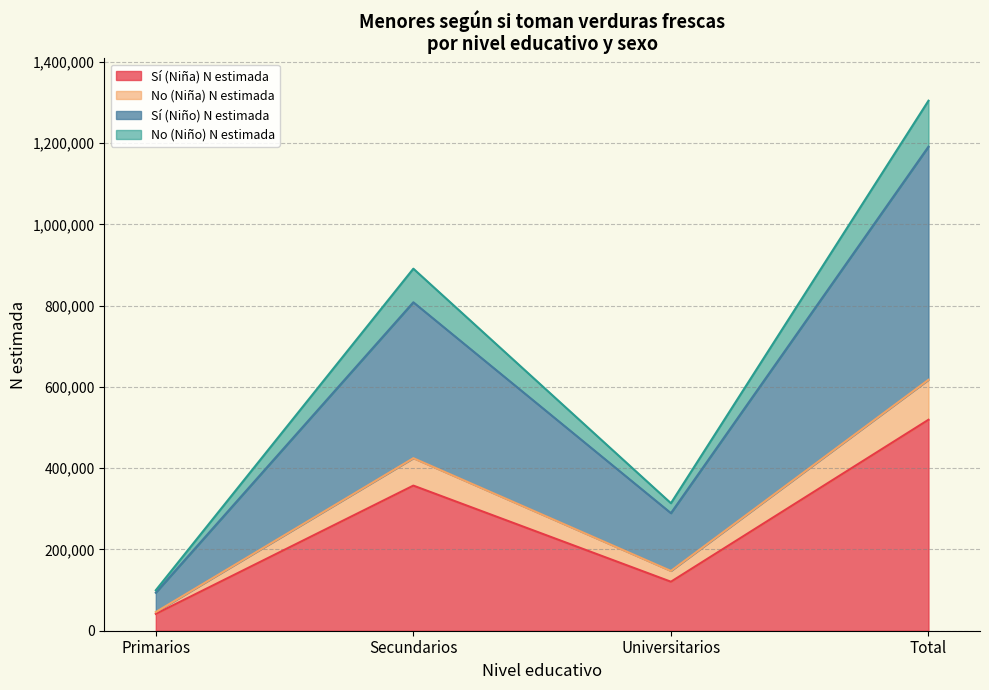

True or false: No (Niño) N estimada and Sí (Niño) N estimada intersect in this chart.

False